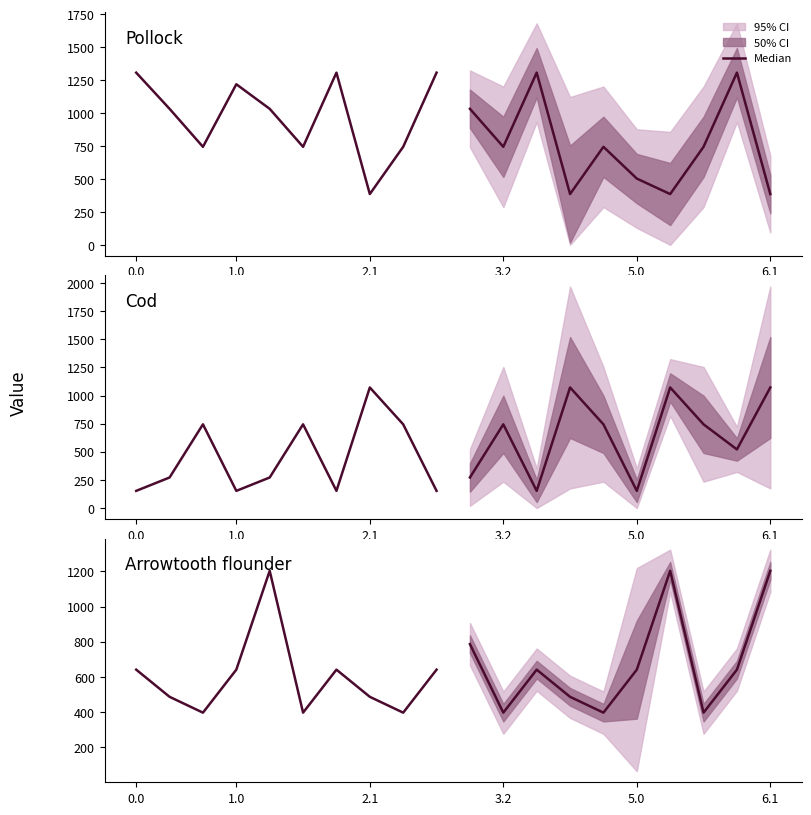

How many points are higher than both their immediate neighbors (excluding endpoints)?

2